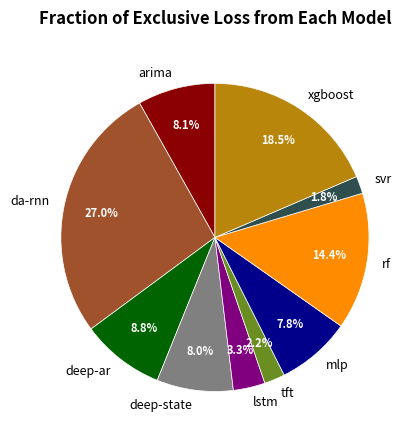

What percentage is the deep-state slice, to the nearest percent?

8%